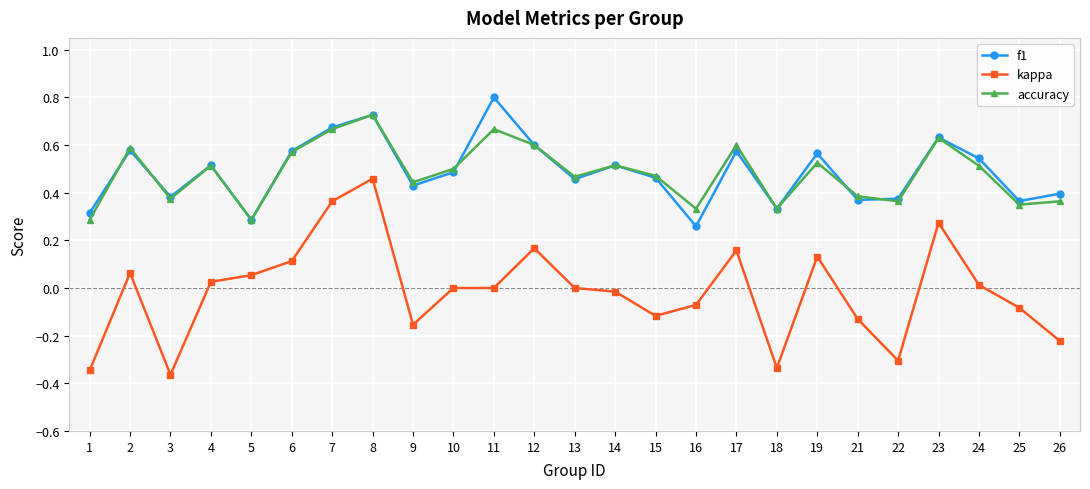

Is it true that kappa equals 0.0 at 10?

True